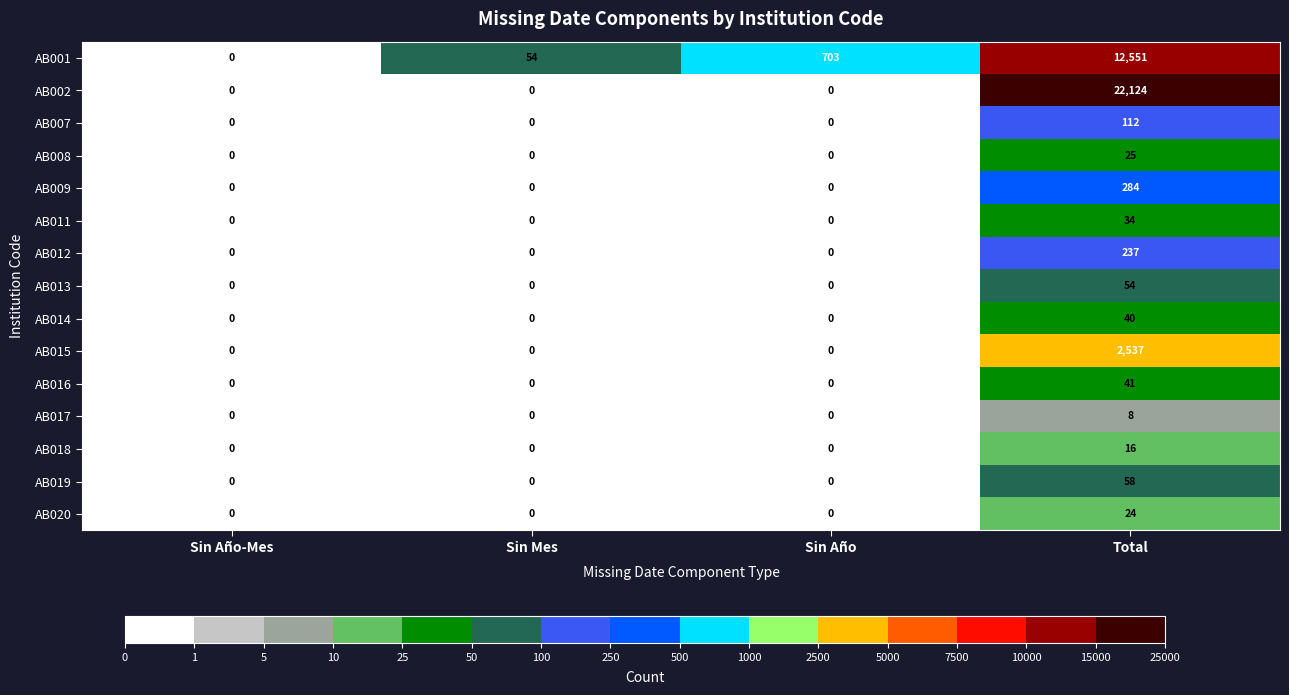

What is the sum of all AB009 values?

284